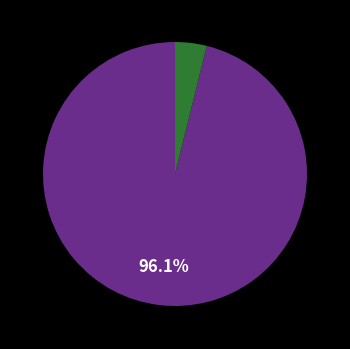

Does any single category account for the majority?

Yes